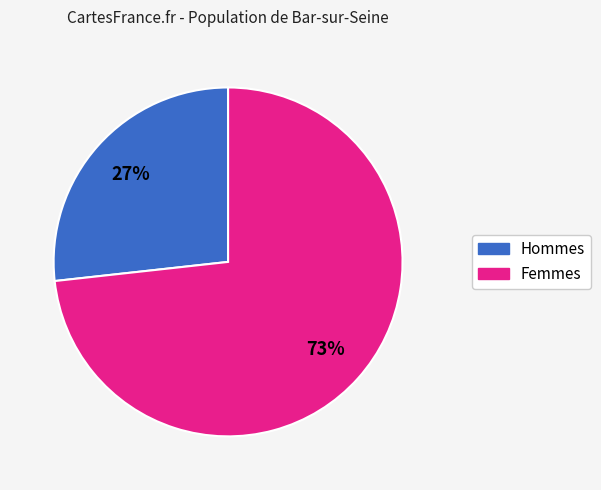

Does any single category account for the majority?

Yes